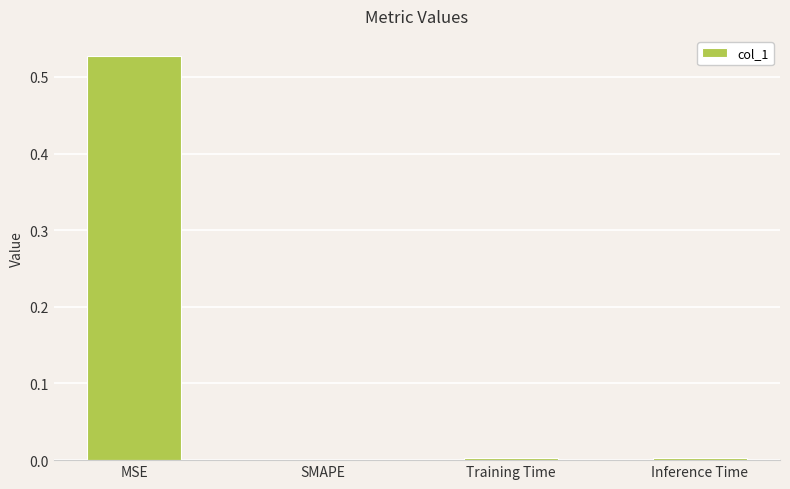

Between Inference Time and MSE, which is larger?

MSE